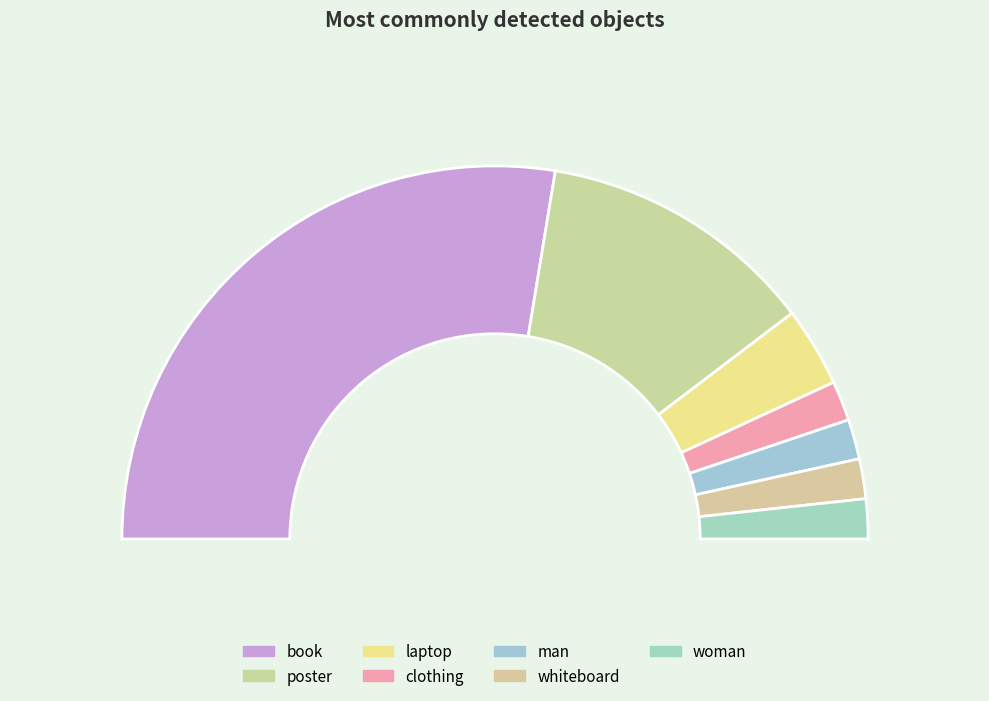

How many segments does this pie chart have?

7